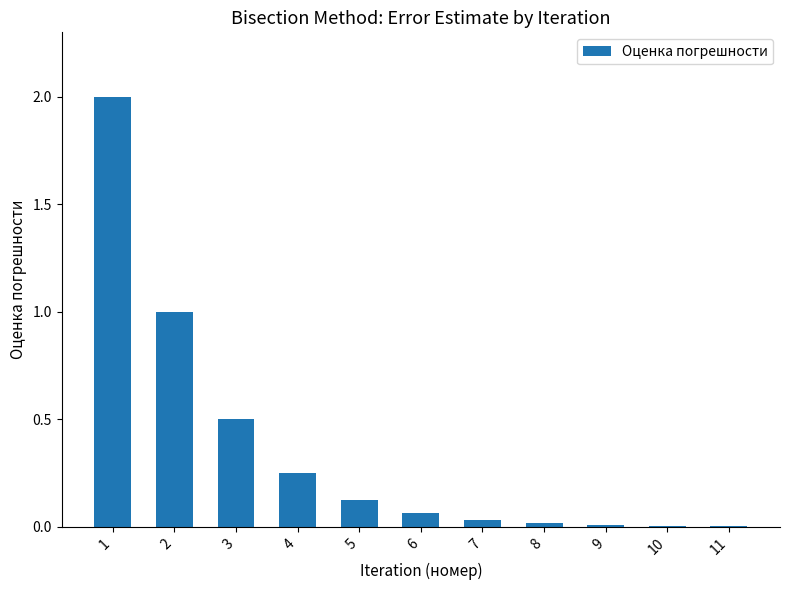

What is the sum of the values at 6 and 3?

0.6